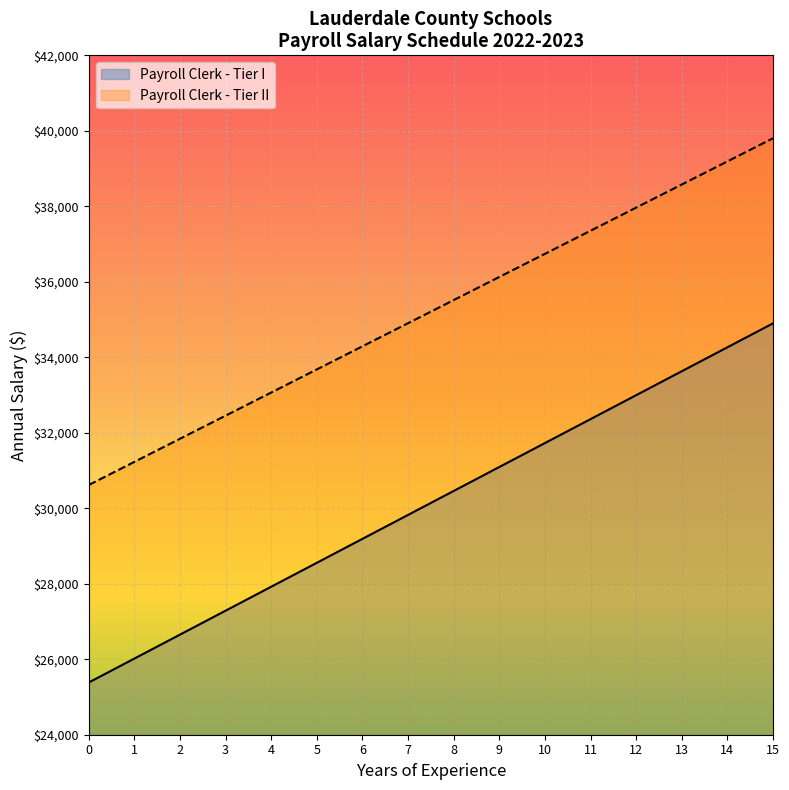

At which label is Payroll Clerk - Tier I closest to 30141?

7